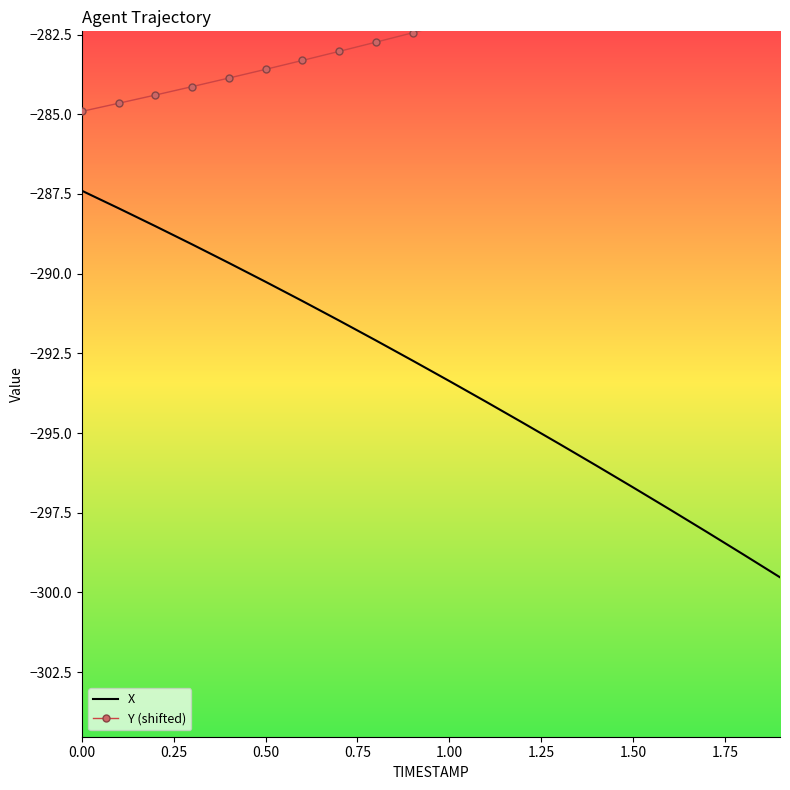

True or false: Y (shifted) and X cross at least once.

False